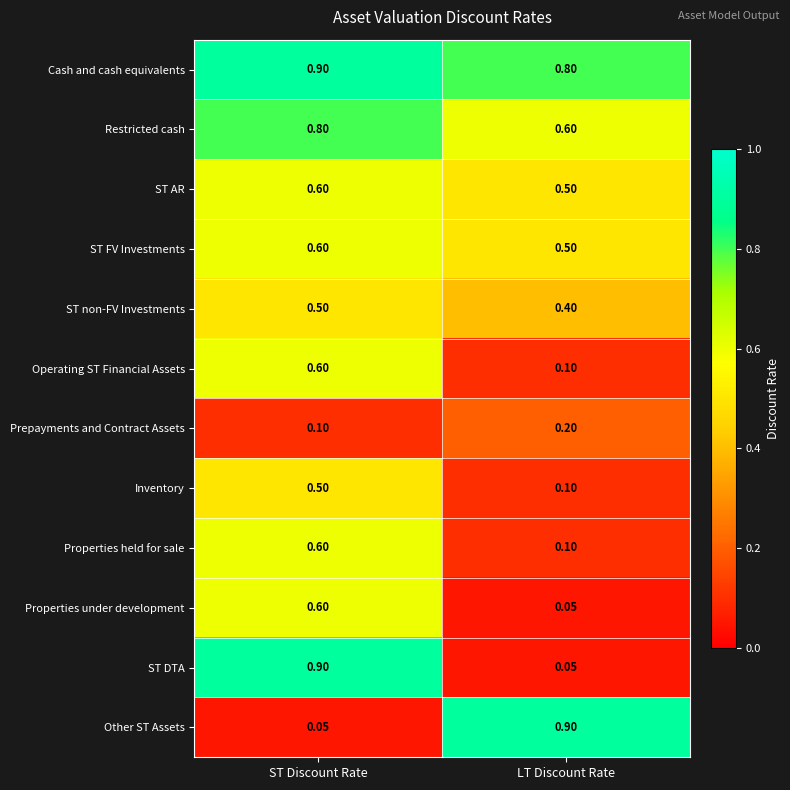

Which category has the highest value in the Other ST Assets series?

LT Discount Rate